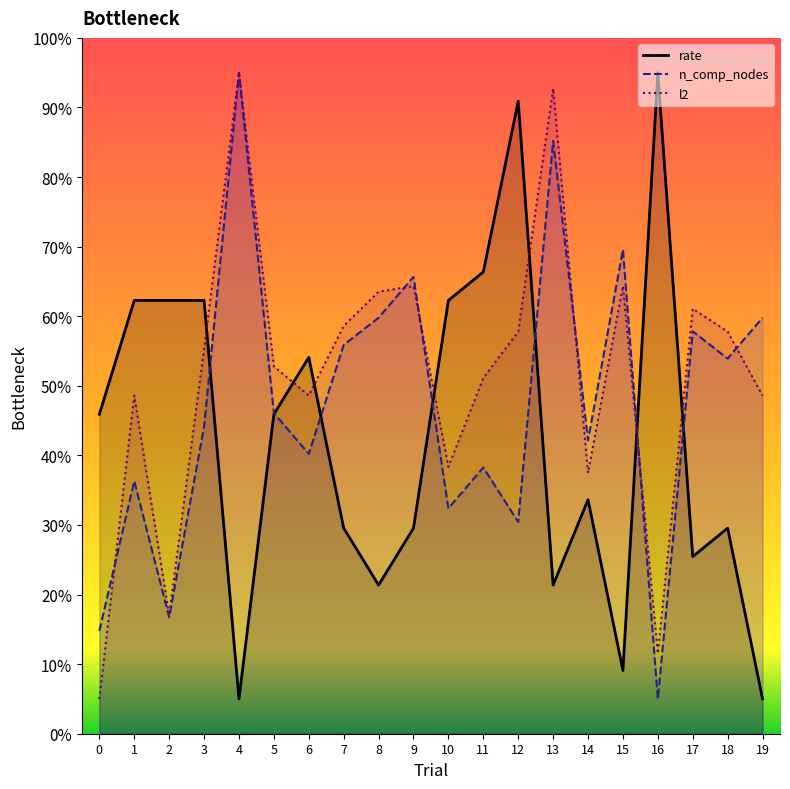

What is the smallest value displayed?

5.0